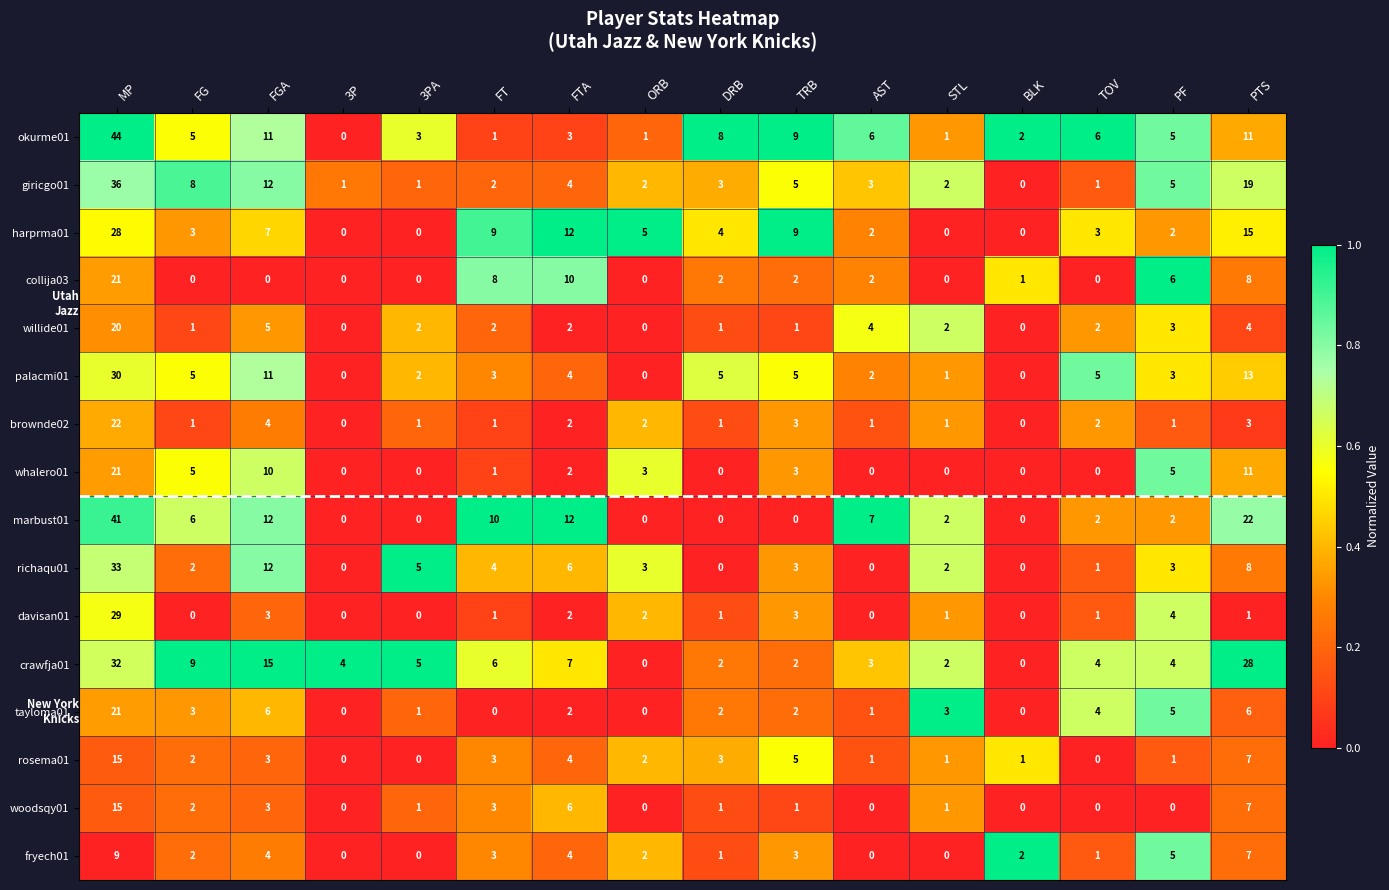

Between TRB and PTS, which series saw the biggest shift?

crawfja01